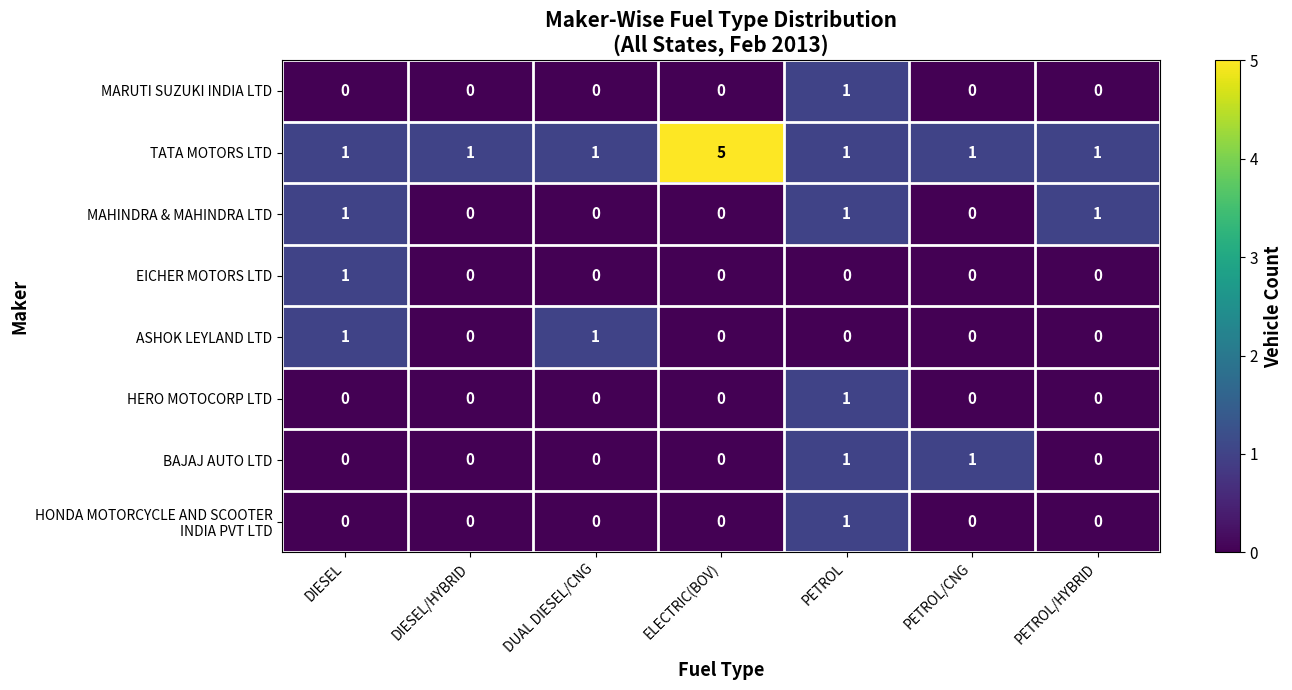

How many MARUTI SUZUKI INDIA LTD values are between 0 and 1?

7